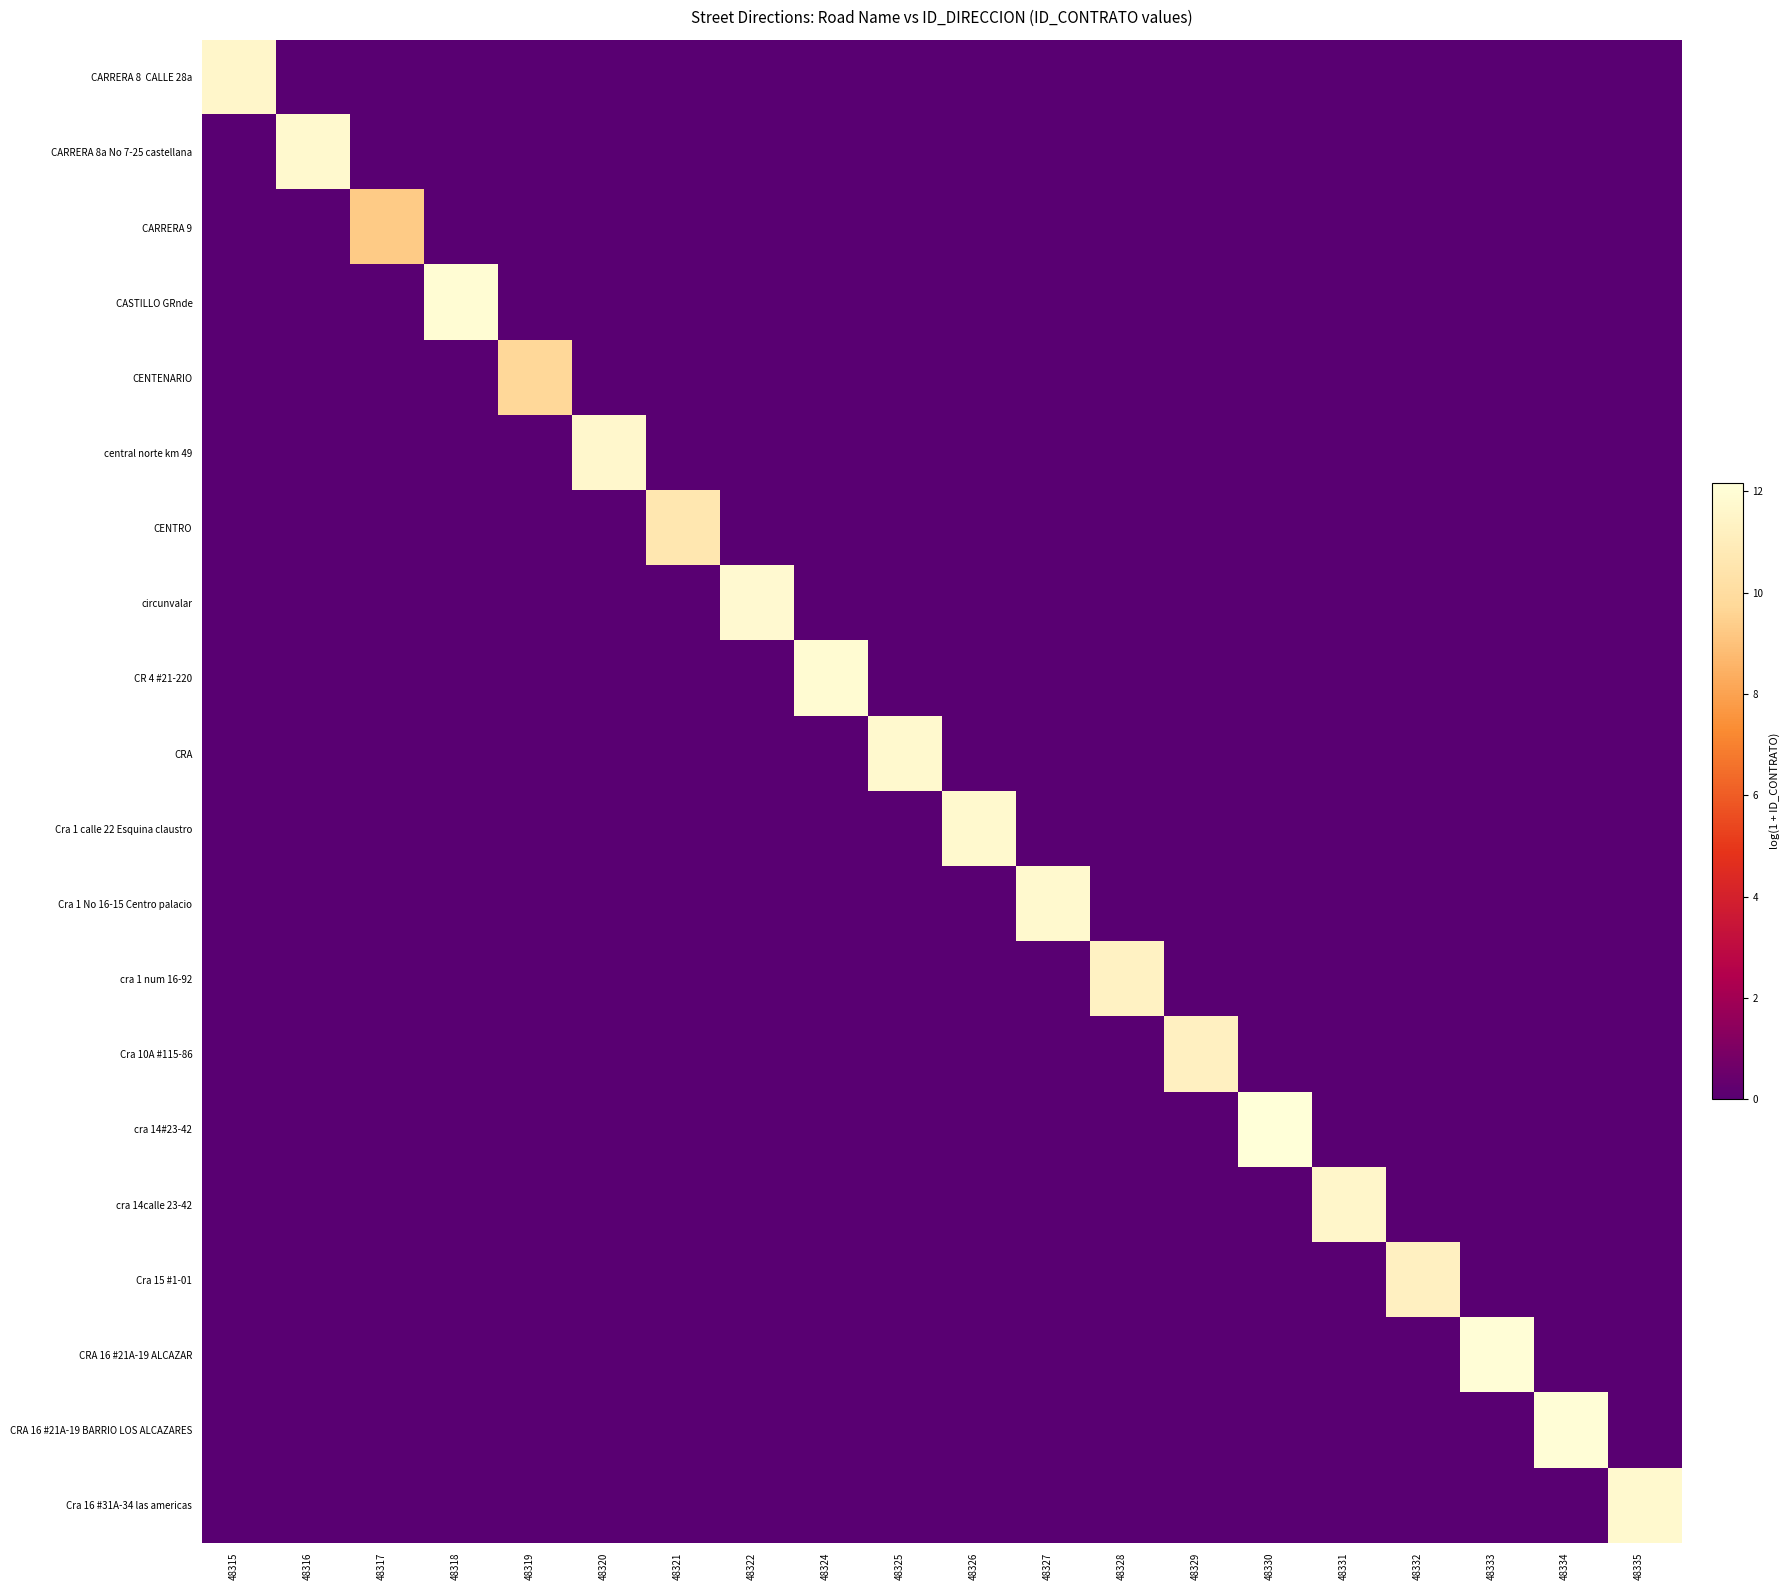

Rank the series at 48320 from highest to lowest value.

central norte km 49, CARRERA 8 CALLE 28a, CARRERA 8a No 7-25 castellana, CARRERA 9, CASTILLO GRnde, CENTENARIO, CENTRO, circunvalar, CR 4 #21-220, CRA, Cra 1 calle 22 Esquina claustro, Cra 1 No 16-15 Centro palacio, cra 1 num 16-92, Cra 10A #115-86, cra 14#23-42, cra 14calle 23-42, Cra 15 #1-01, CRA 16 #21A-19 ALCAZAR, CRA 16 #21A-19 BARRIO LOS ALCAZARES, Cra 16 #31A-34 las americas